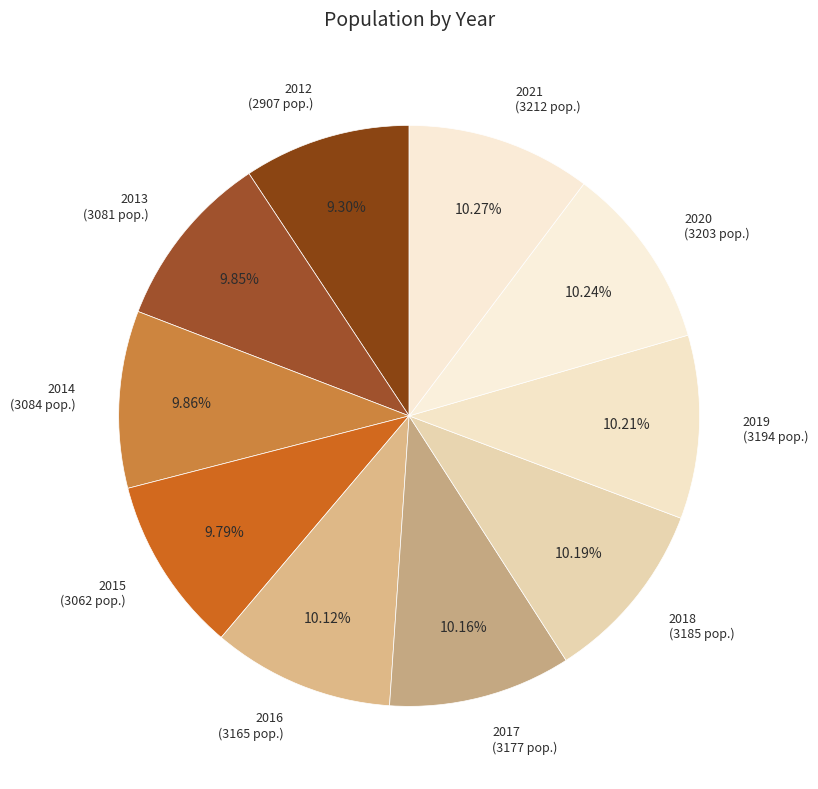

What is the ratio of the value at 2021 to the value at 2018?

1.0